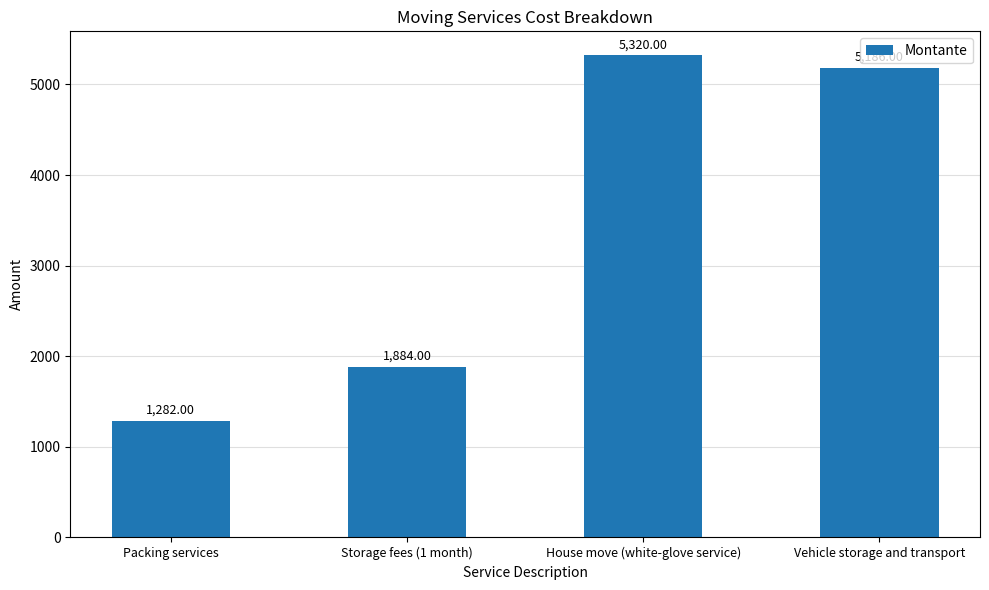

At which category does the chart reach its minimum across all series?

Packing services